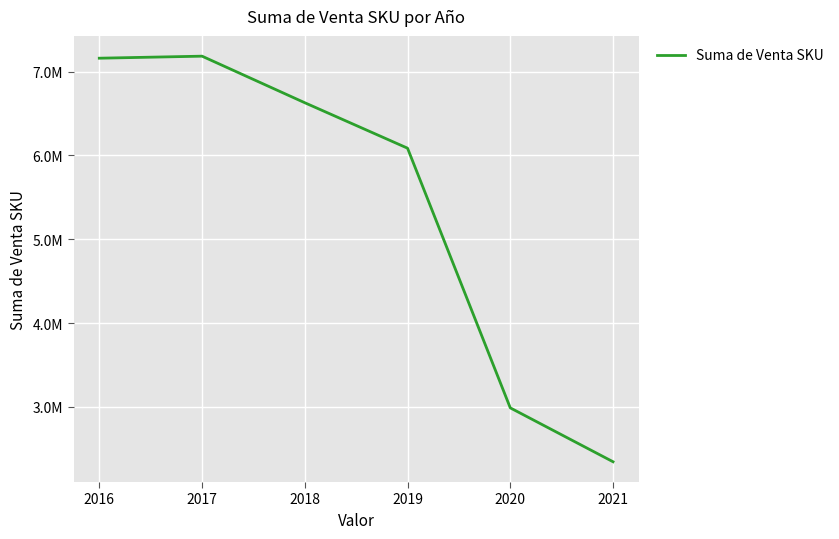

Is this an area chart (filled region under the line)?

No